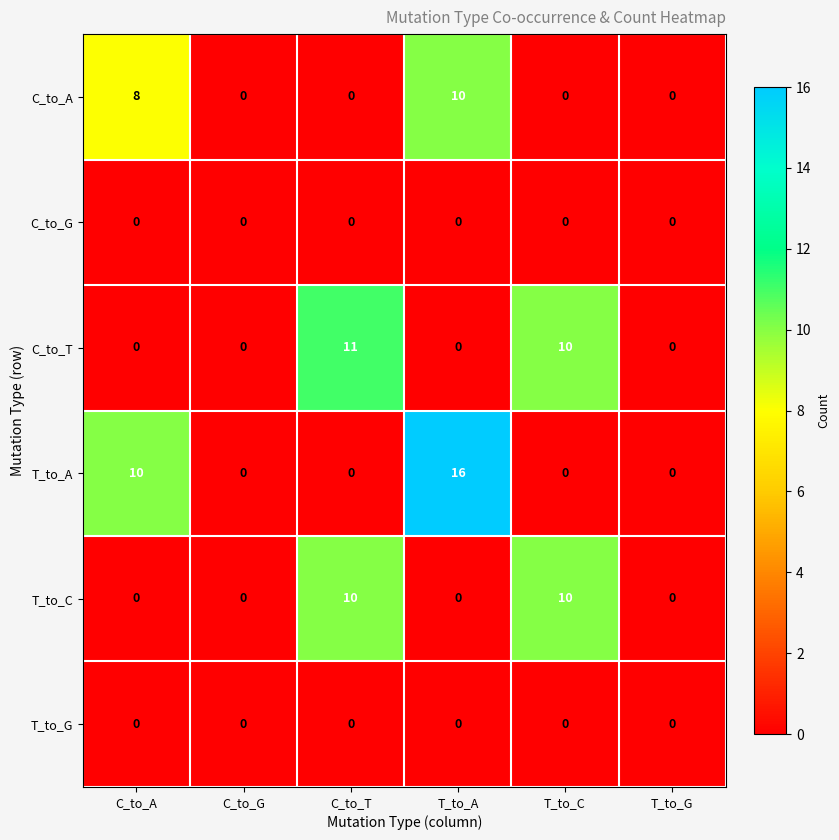

What is the total value across all series at T_to_A?

26